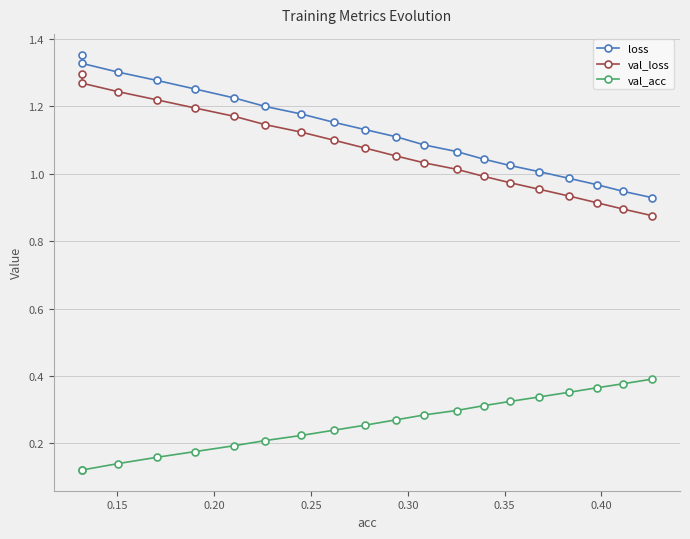

List the series in order of their peak value, highest first.

loss, val_loss, val_acc